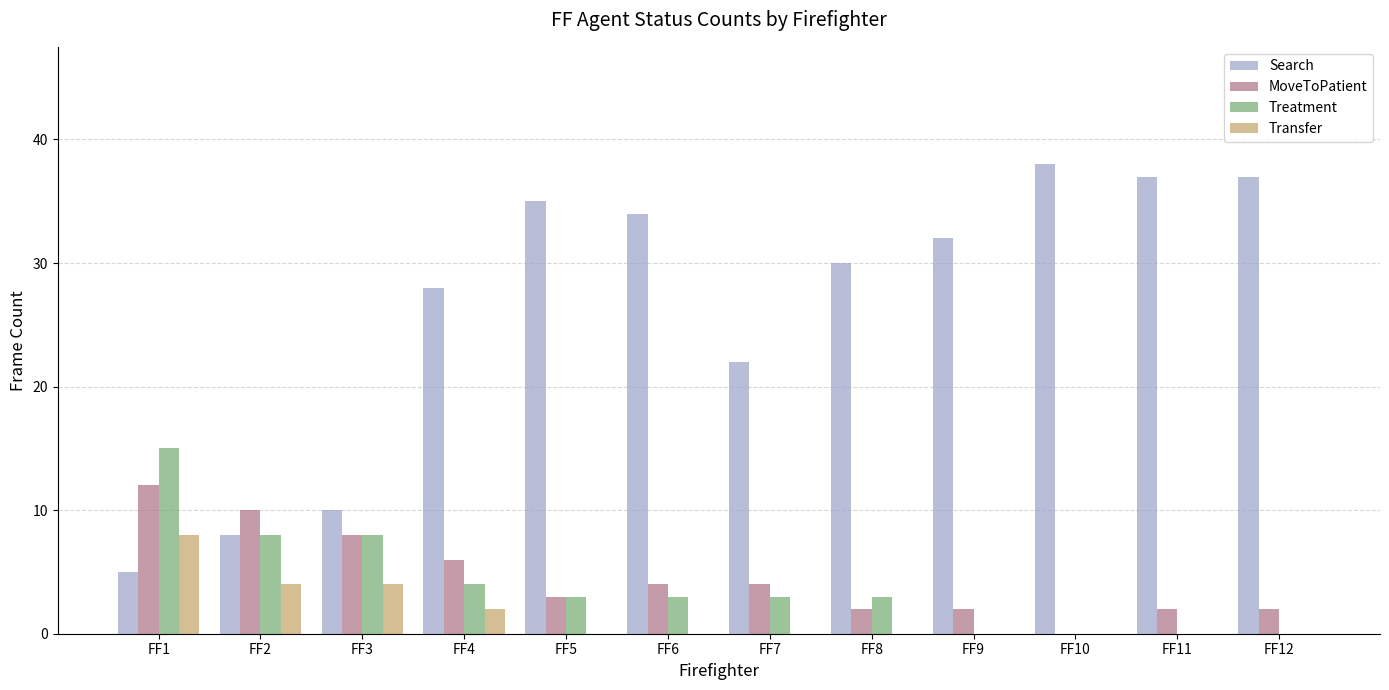

What is the total value across all series at FF2?

30